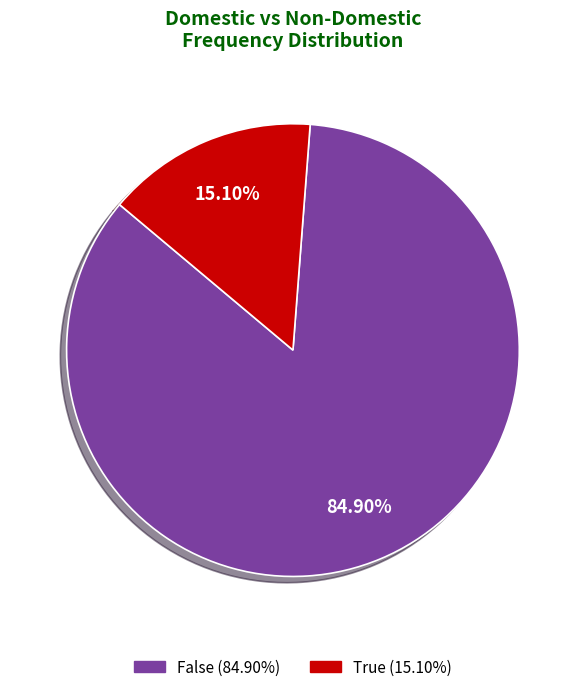

How many slices are in this pie chart?

2